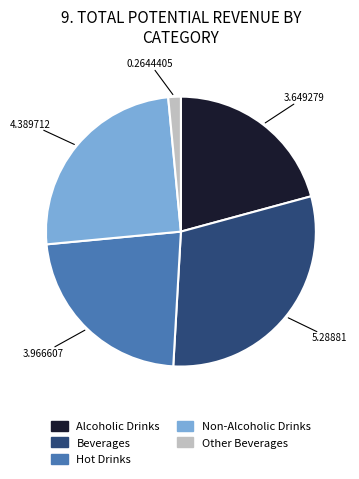

Combined, do Other Beverages and Beverages account for over 50%?

No